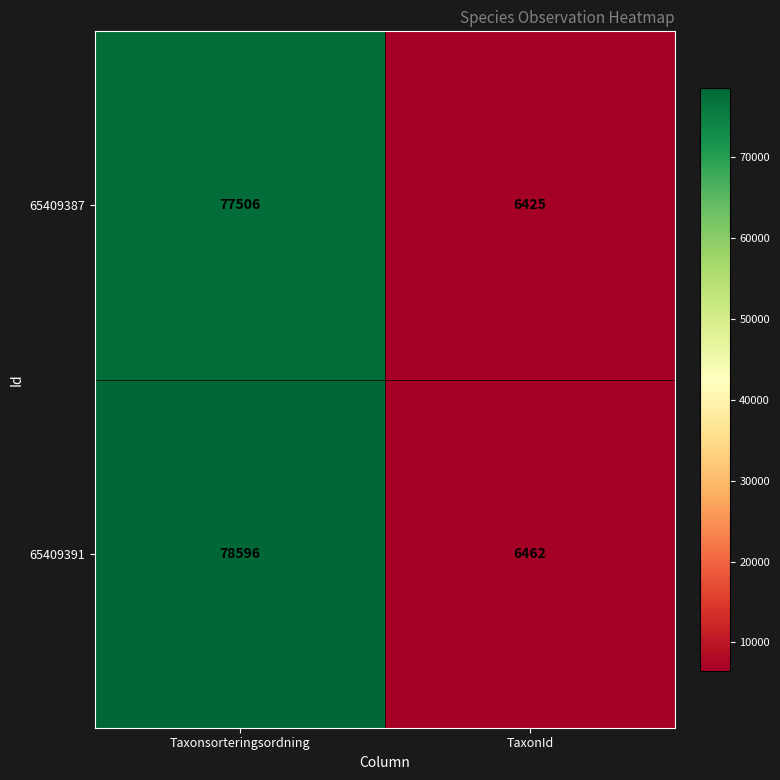

Rank the series by their maximum value, from lowest to highest.

65409387, 65409391